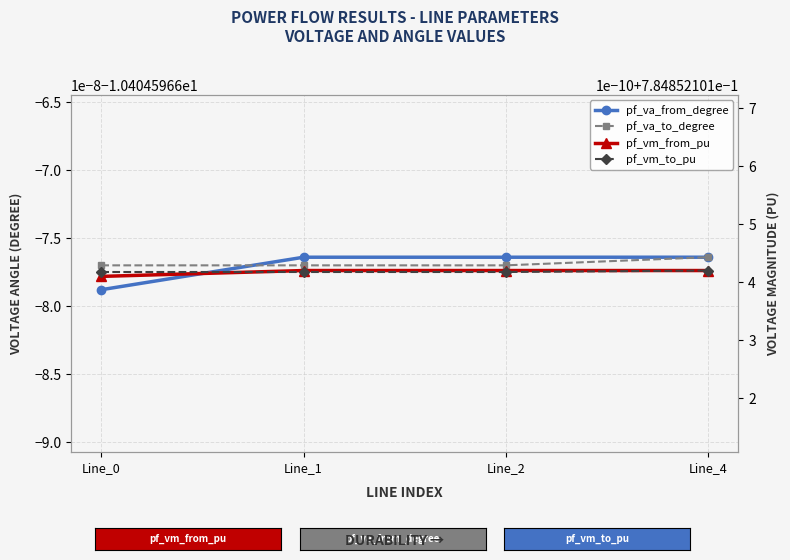

At which category is the sum across all series the highest?

Line_4